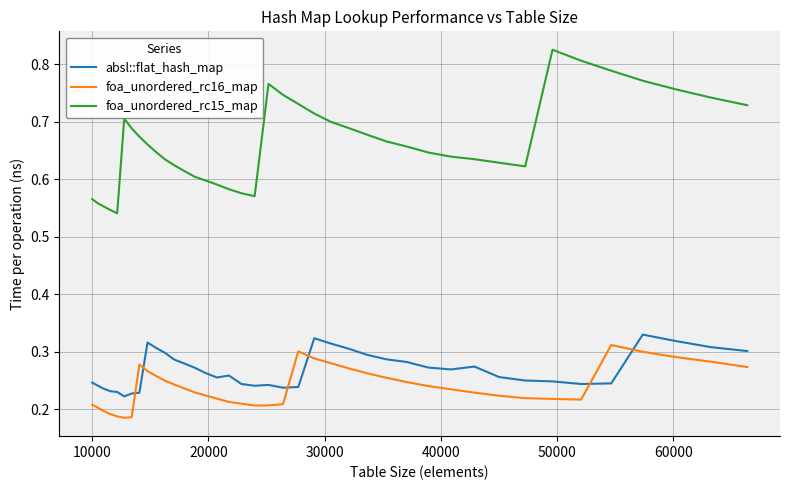

Which series has the widest spread of values?

foa_unordered_rc15_map